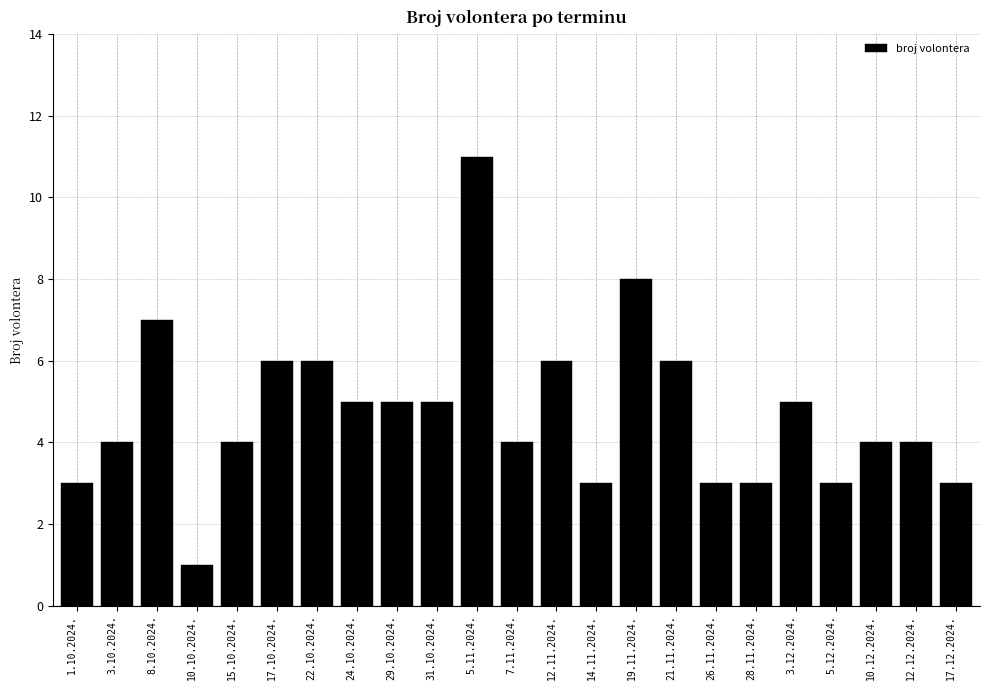

Reading left to right, list all the values displayed in this chart.

1.10.2024.=3	3.10.2024.=4	8.10.2024.=7	10.10.2024.=1	15.10.2024.=4	17.10.2024.=6	22.10.2024.=6	24.10.2024.=5	29.10.2024.=5	31.10.2024.=5	5.11.2024.=11	7.11.2024.=4	12.11.2024.=6	14.11.2024.=3	19.11.2024.=8	21.11.2024.=6	26.11.2024.=3	28.11.2024.=3	3.12.2024.=5	5.12.2024.=3	10.12.2024.=4	12.12.2024.=4	17.12.2024.=3